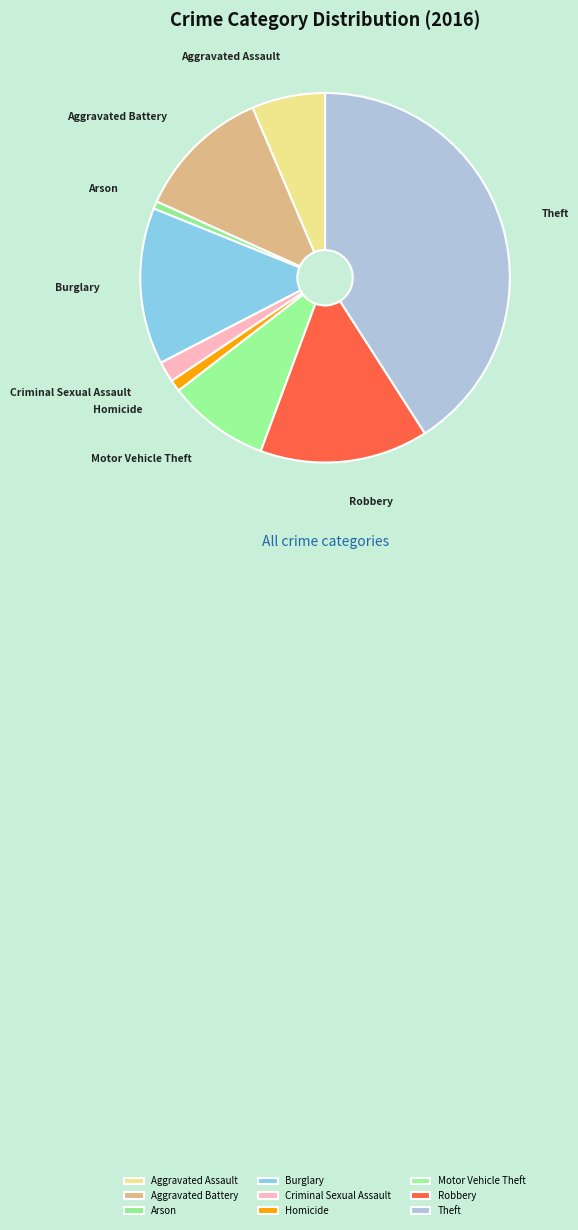

What is the ratio of the value at Arson to the value at Criminal Sexual Assault?

0.4